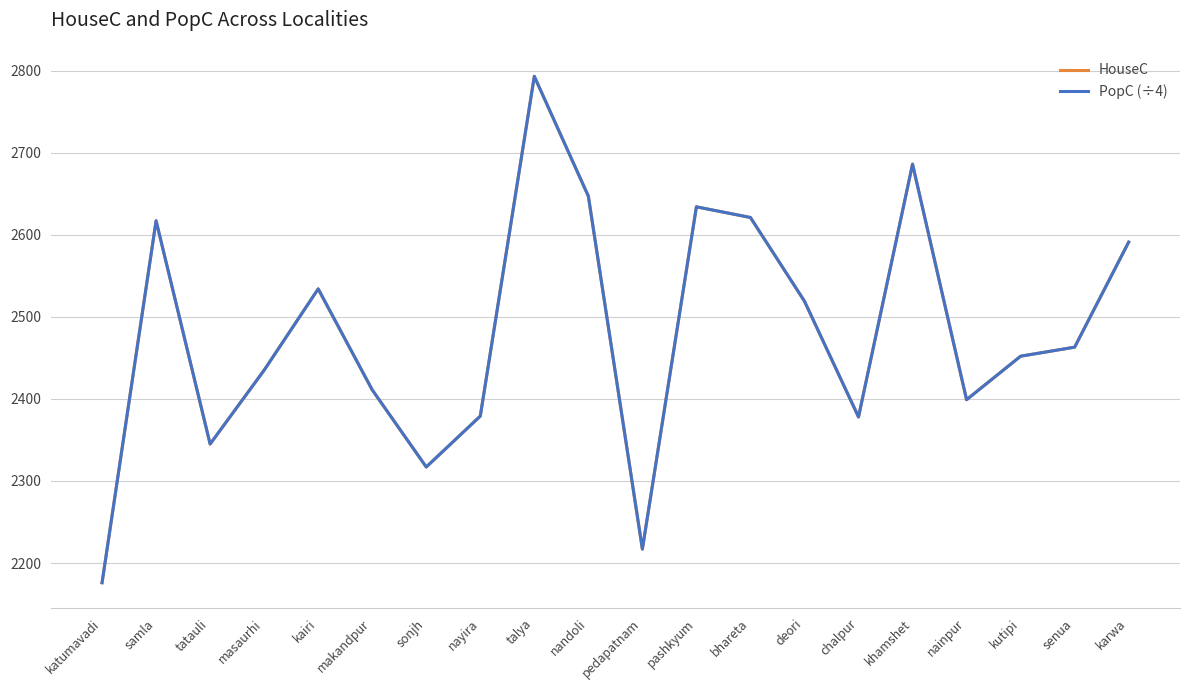

True or false: HouseC has a value of 3375 at sonjh.

False